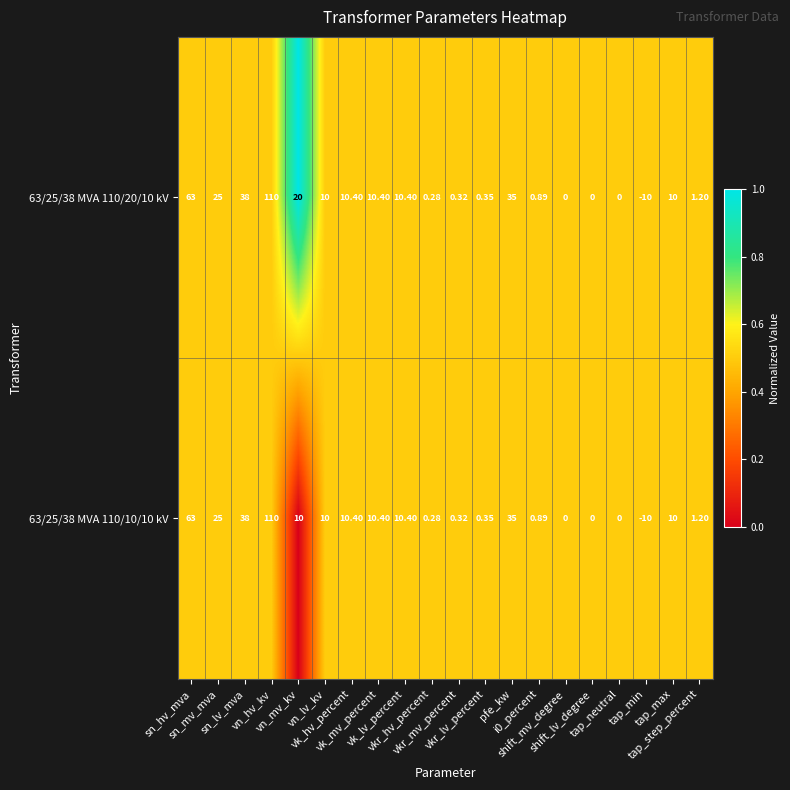

List the series in order of their overall mean, highest first.

63/25/38 MVA 110/20/10 kV, 63/25/38 MVA 110/10/10 kV